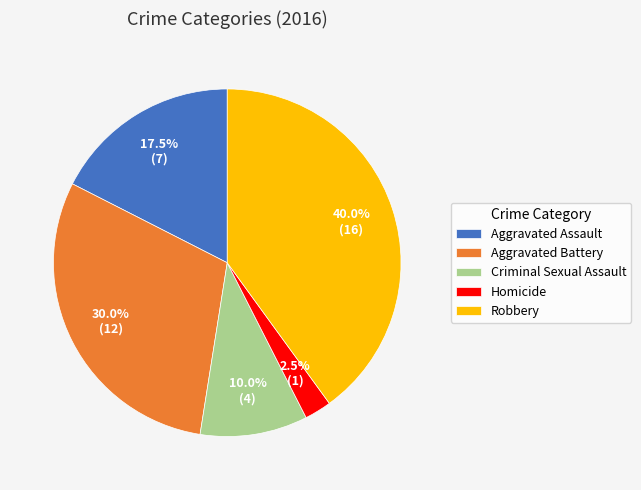

Does Robbery account for over 50% of the chart?

No